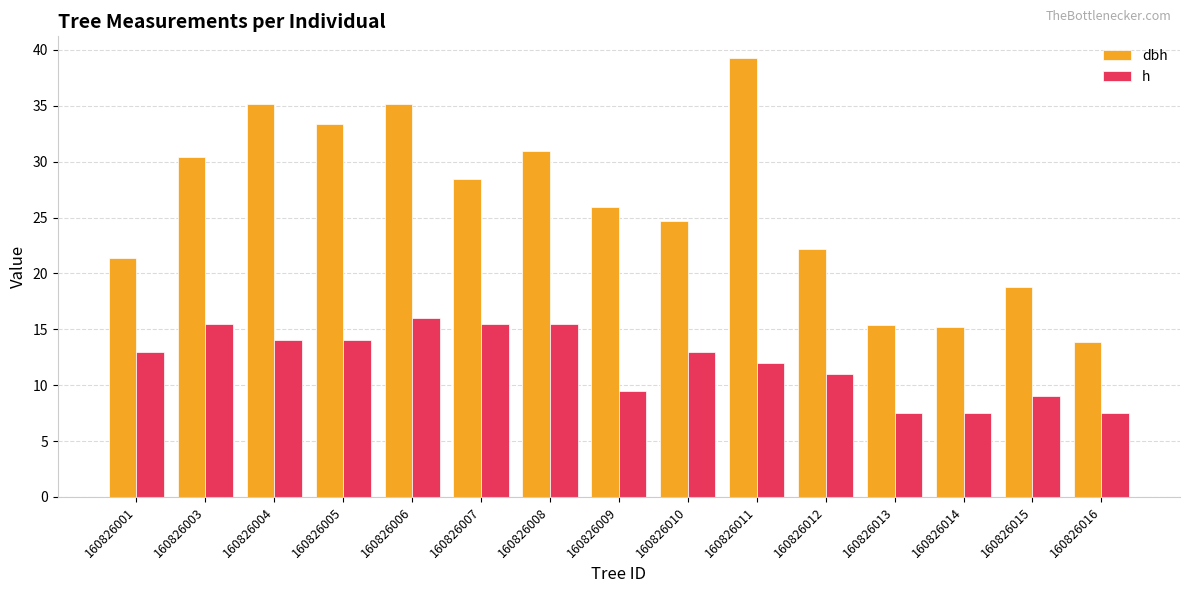

What is the sum of all h values?

180.5